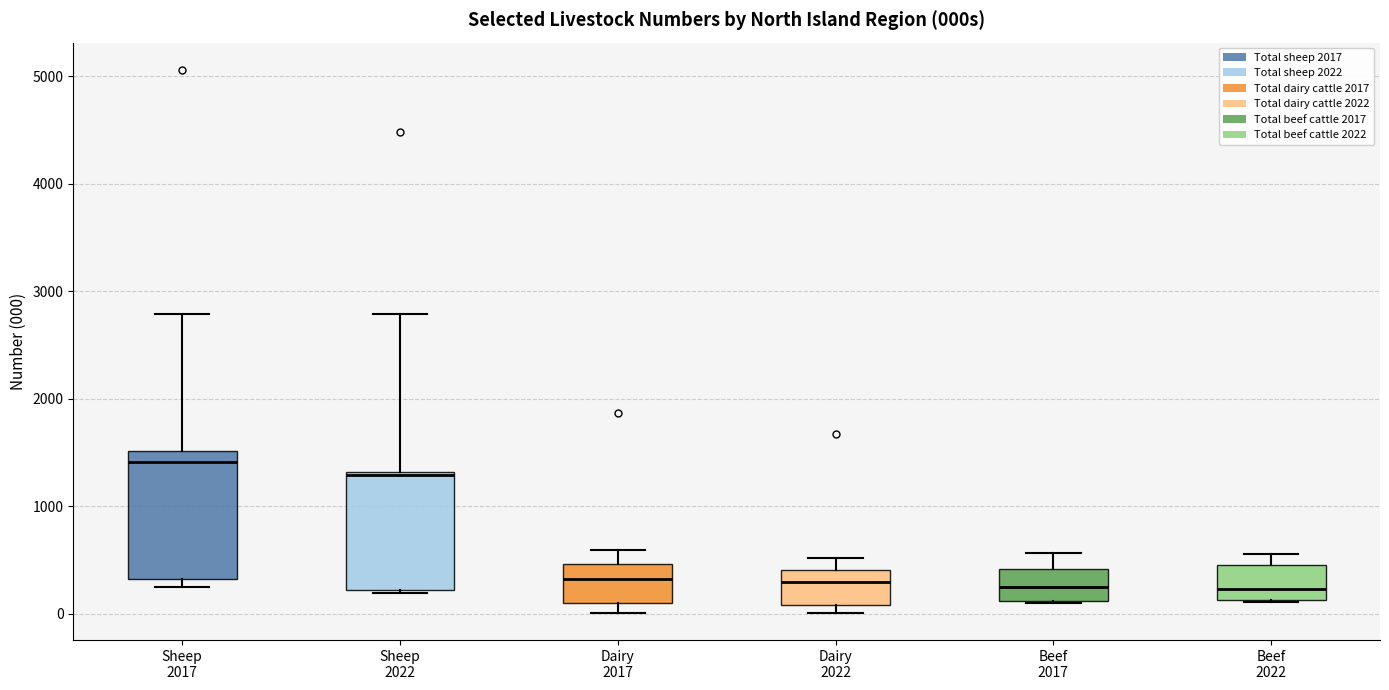

Reading left to right, transcribe this box plot: for each box, give where its median line is, the range the box spans, and where its two whiskers end, as read against the y-axis. The values are not printed on the chart, so give them approximately, as read against the axis.

Sheep 2017: median 1400, box 300 to 1500, whiskers 300 (just below the box's lower edge) to 2800
Sheep 2022: median 1300, box 200 to 1300, whiskers 200 to 2800
Dairy 2017: median 300, box 100 to 500, whiskers 0 to 600
Dairy 2022: median 300, box 100 to 400, whiskers 0 to 500
Beef 2017: median 200, box 100 to 400, whiskers 100 to 600
Beef 2022: median 200, box 100 to 500, whiskers 100 to 600